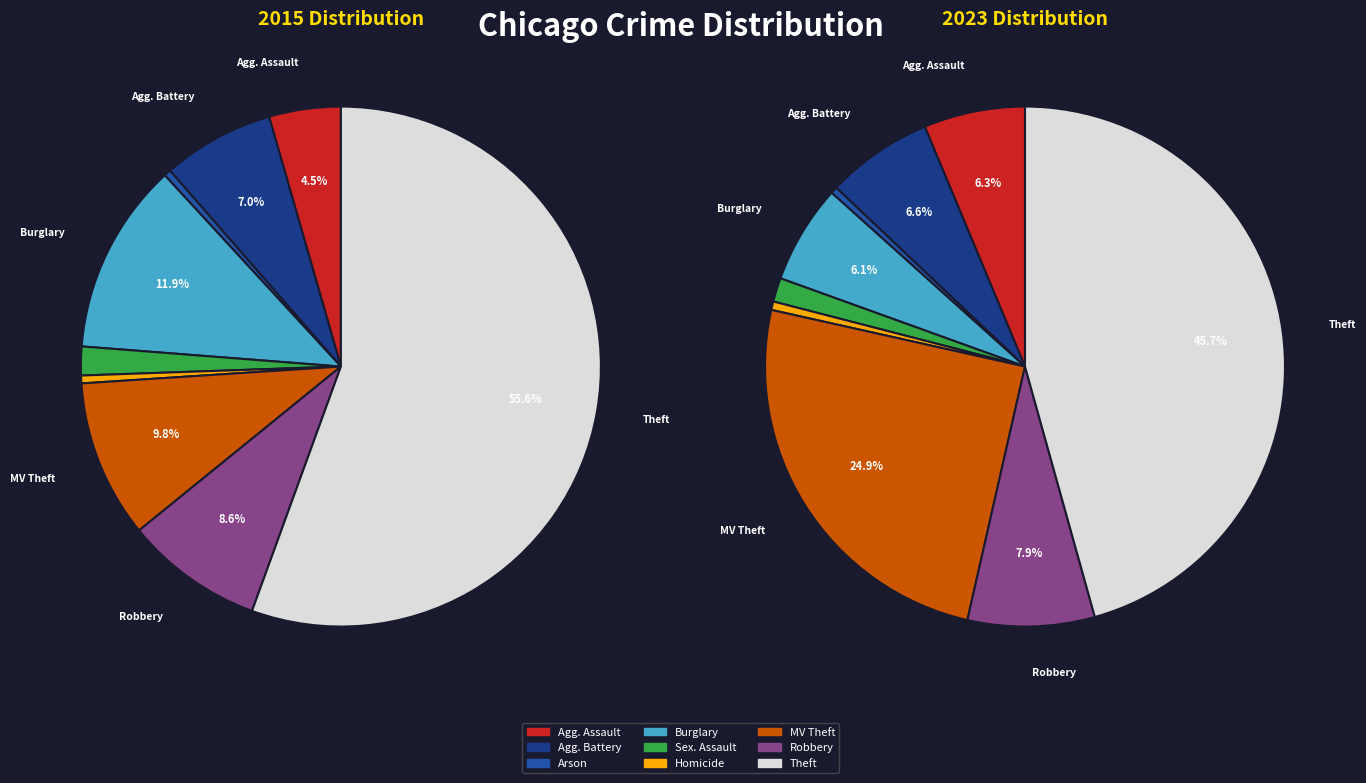

Rank the series by their maximum value, from lowest to highest.

values_2023, values_2015